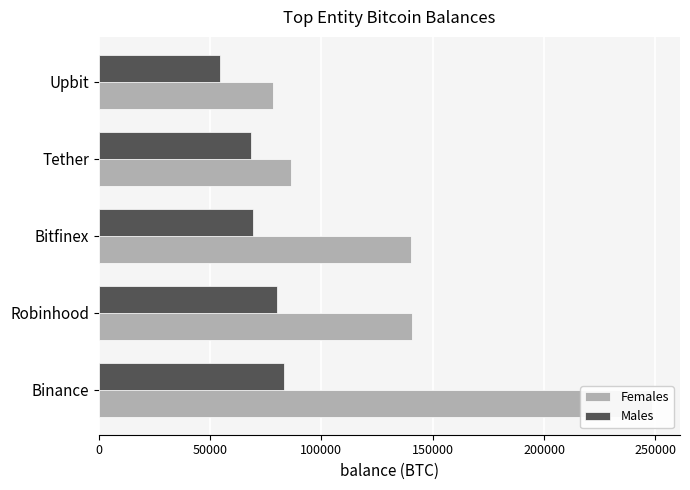

True or false: Females has a value of 34996.4 at Robinhood.

False